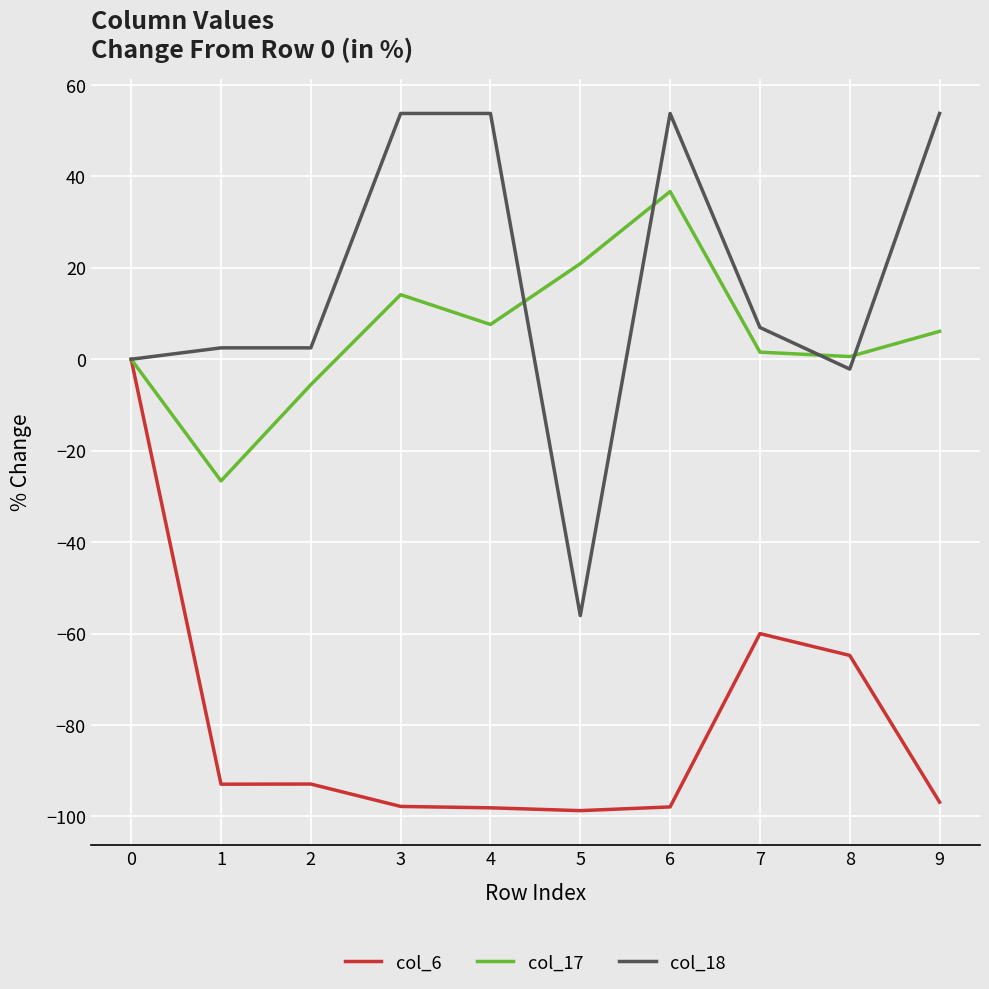

Which series has the largest total across all categories?

col_18